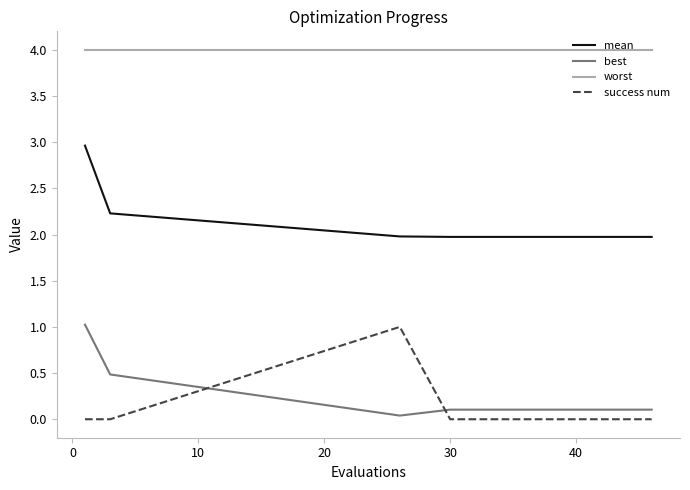

True or false: success num and worst intersect in this chart.

False